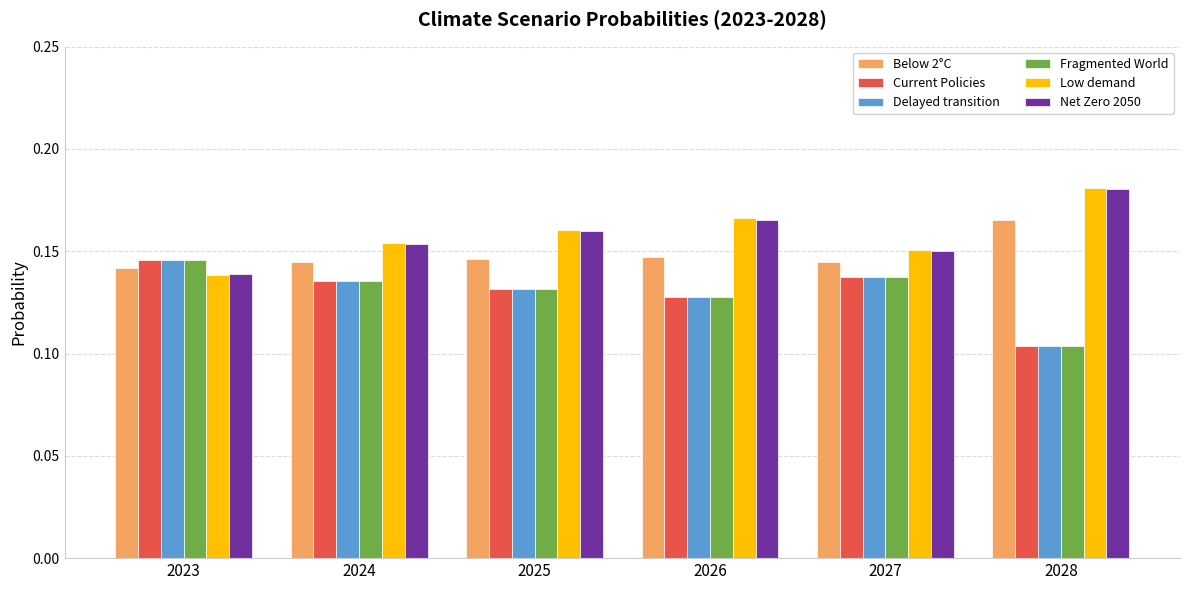

At which label does Net Zero 2050 reach its peak?

2028